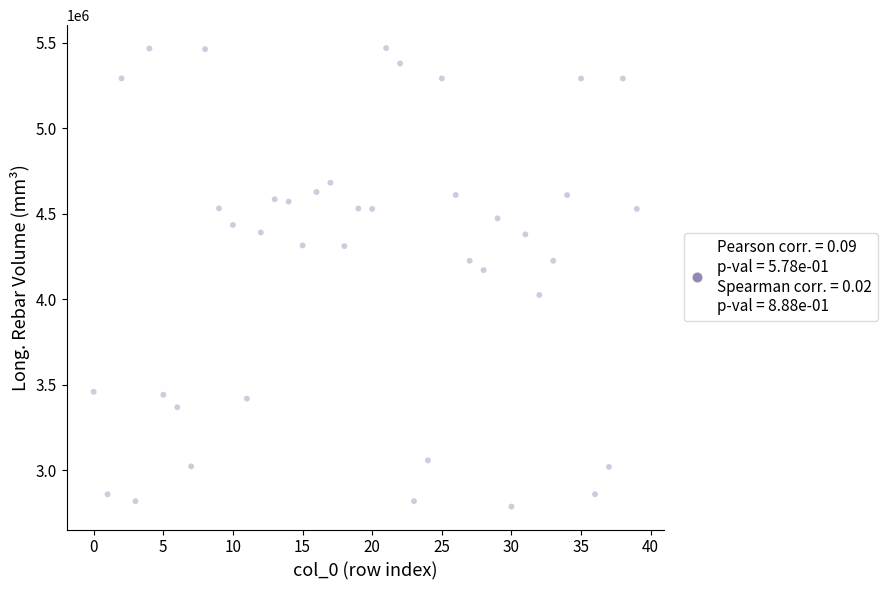

What is the range of Y values (max minus min)?

2682086.4